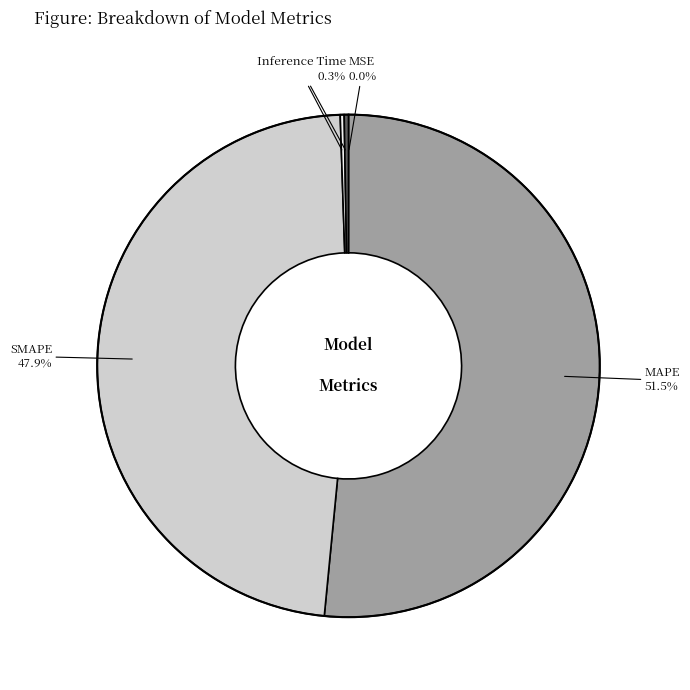

Which category has the biggest portion of the pie?

MAPE